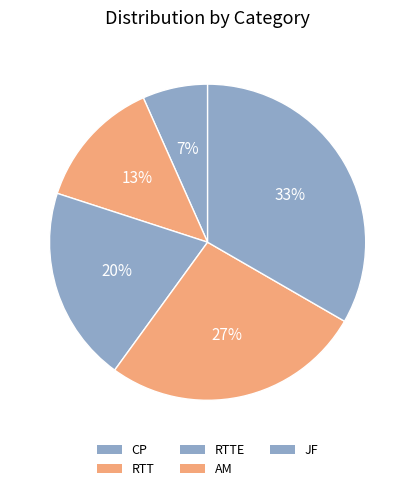

Does any single category account for the majority?

No